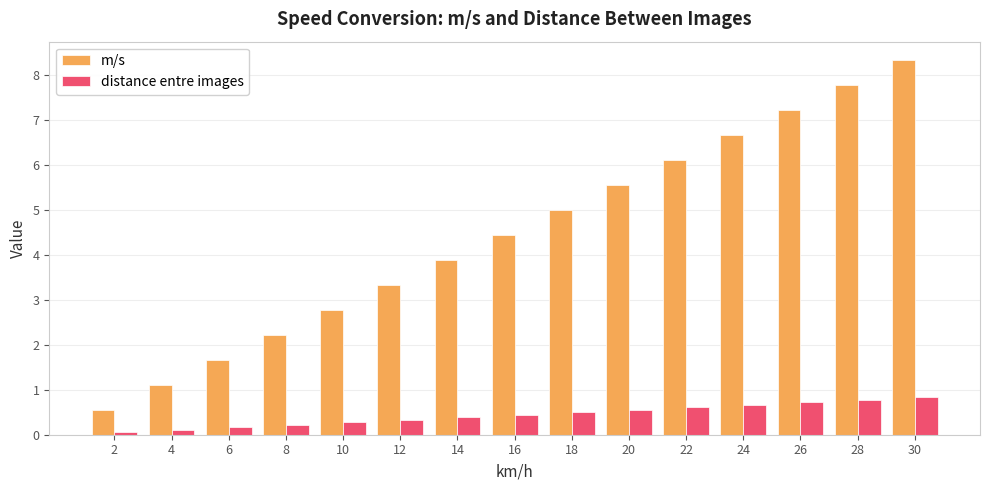

Which series has the widest spread of values?

m/s